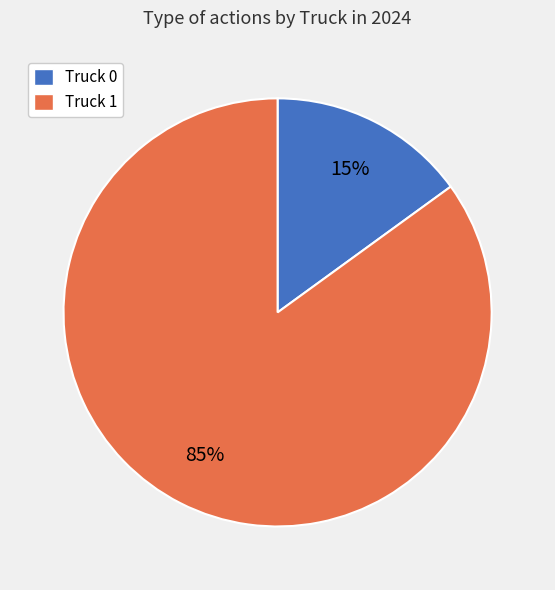

To the nearest percent, what is the difference between the Truck 1 and Truck 0 slice percentages?

70%